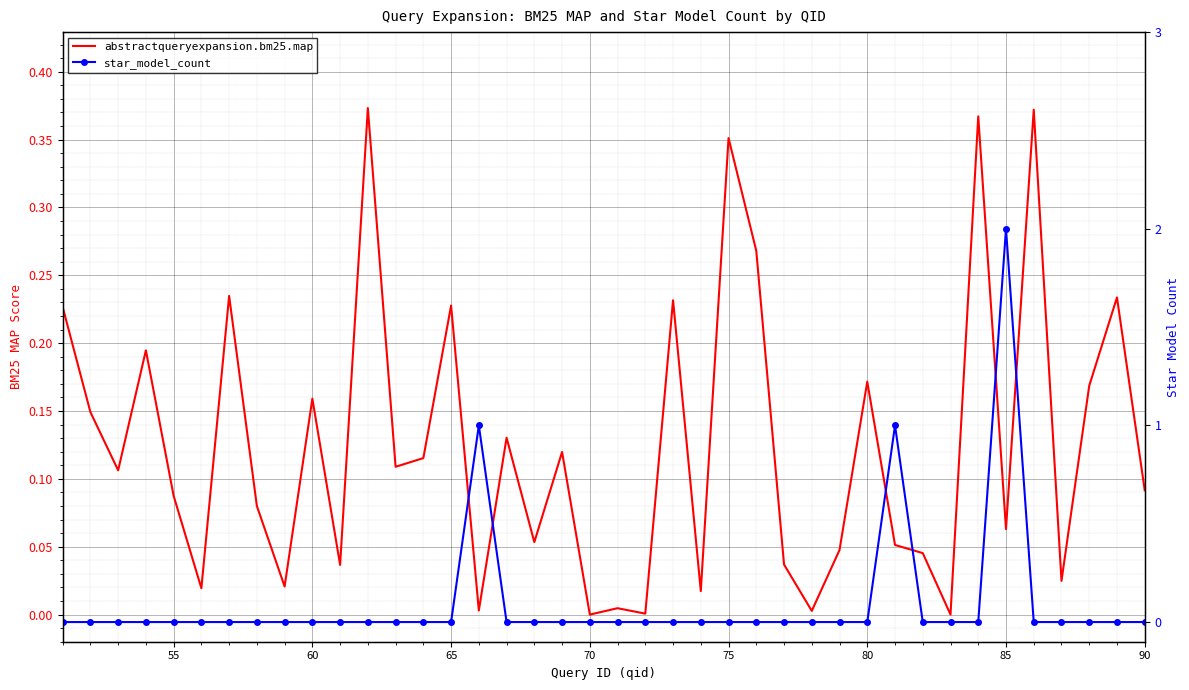

Which series ends up on top after the final intersection of star_model_count and abstractqueryexpansion.bm25.map?

abstractqueryexpansion.bm25.map